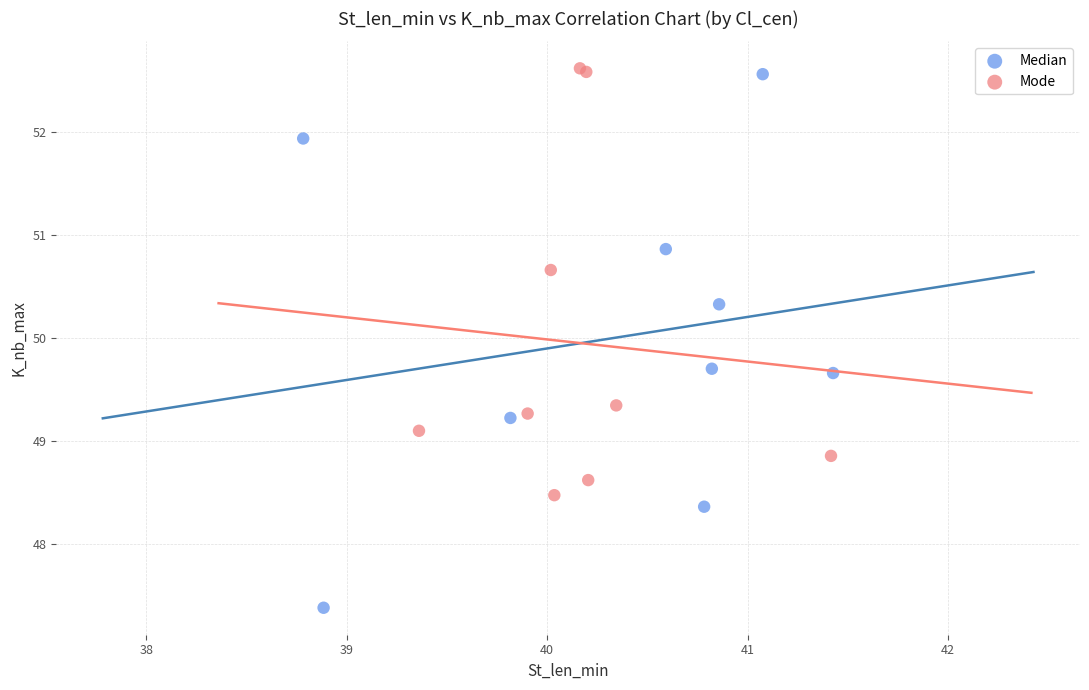

Which series has the widest spread of Y values?

Median